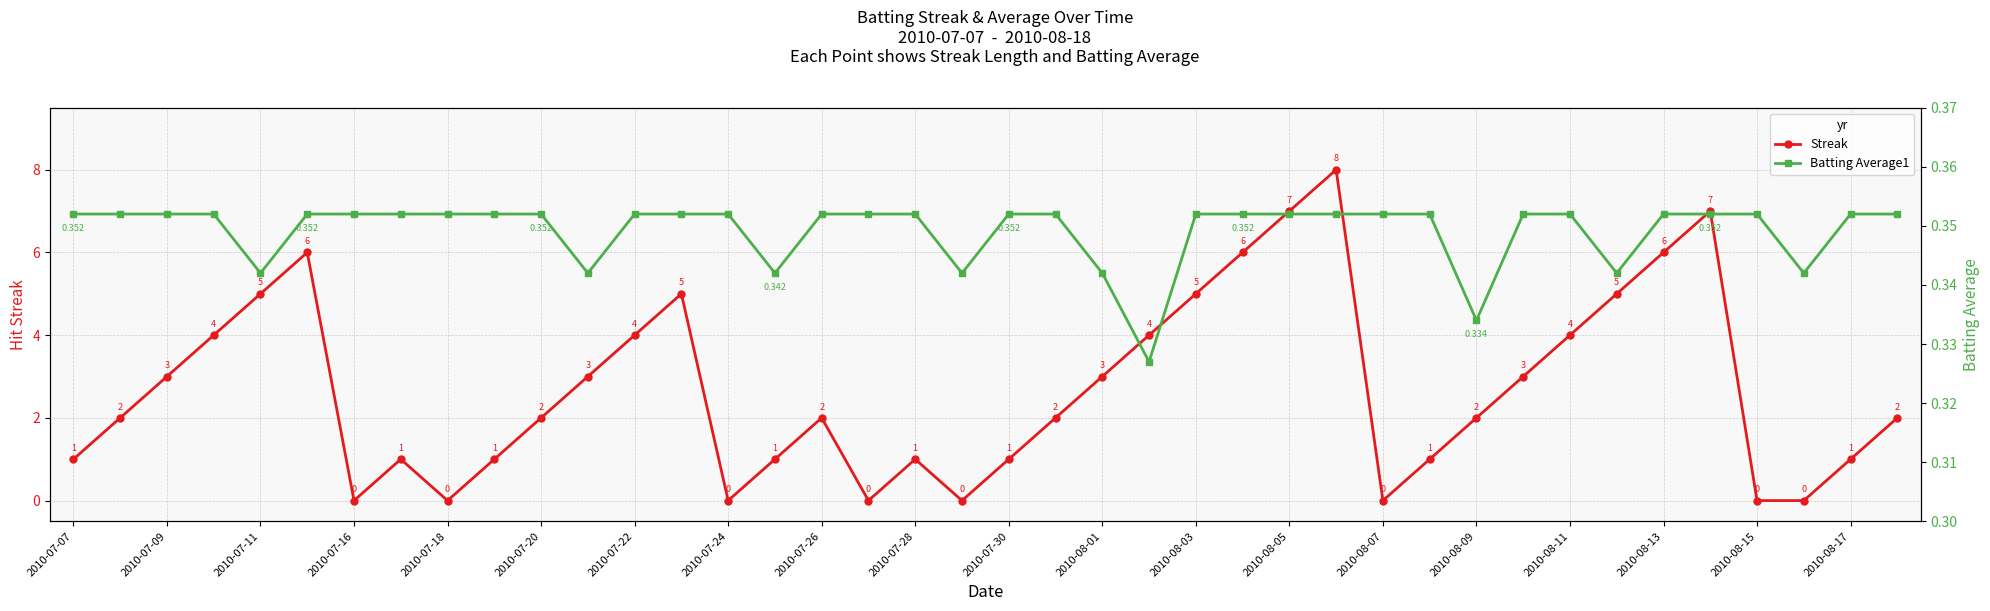

The value of Streak at 2010-08-05 is 7. True or false?

True